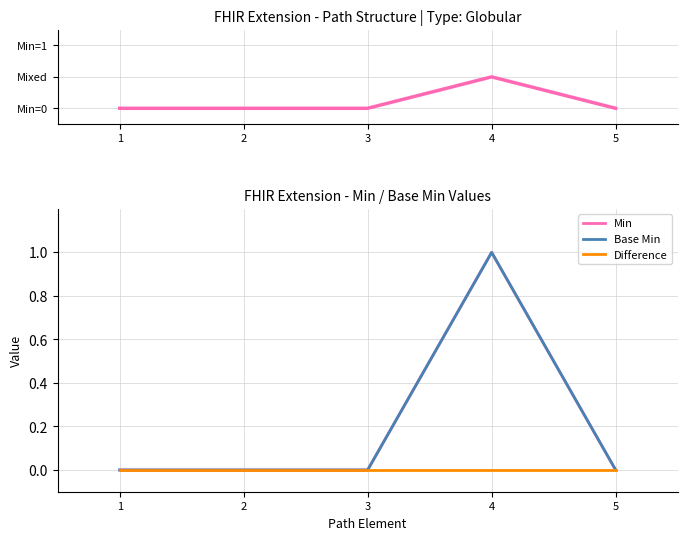

Which has a higher value, 1 or 2?

1